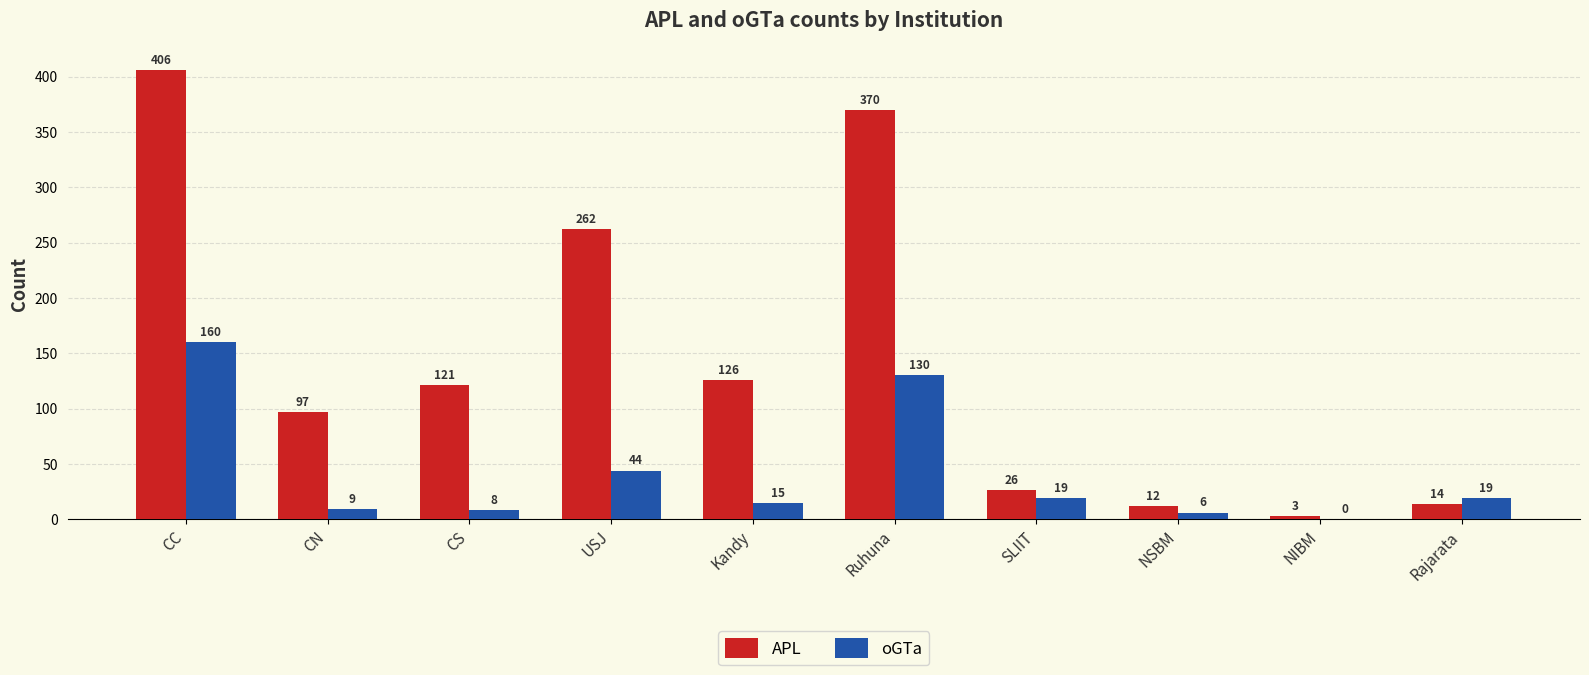

At which label is oGTa closest to 80?

USJ